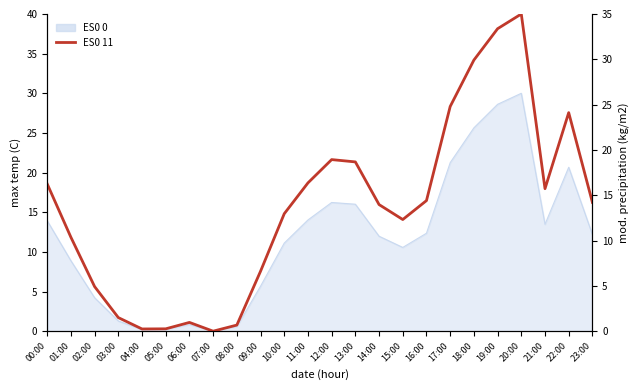

How many values are above zero?

23